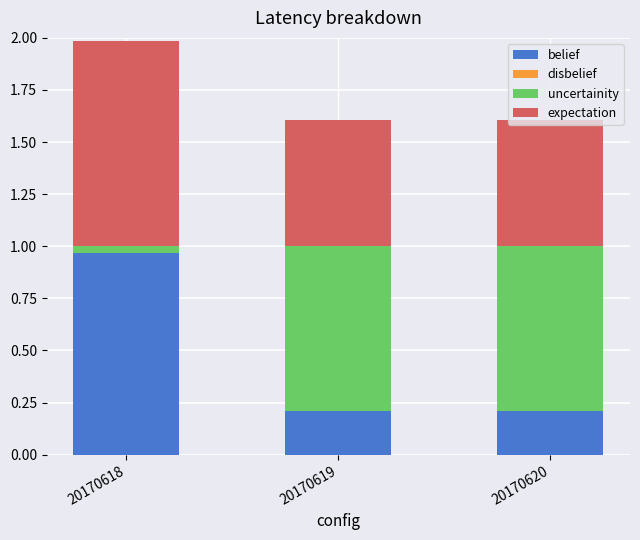

At which category is the sum across all series the highest?

20170618